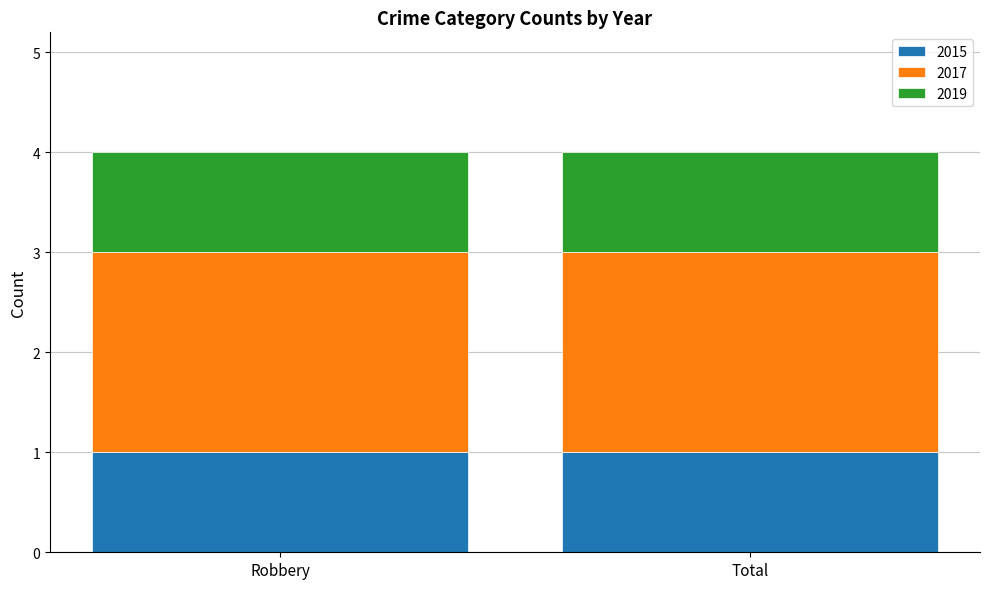

The value of 2015 at Robbery is 2. True or false?

False